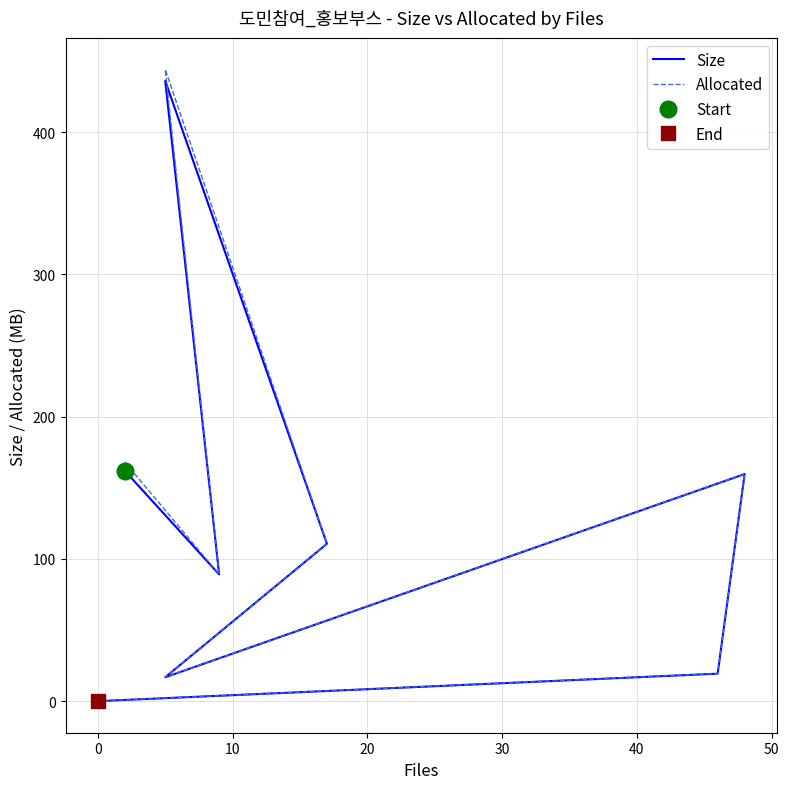

Is this an area chart (filled region under the line)?

No